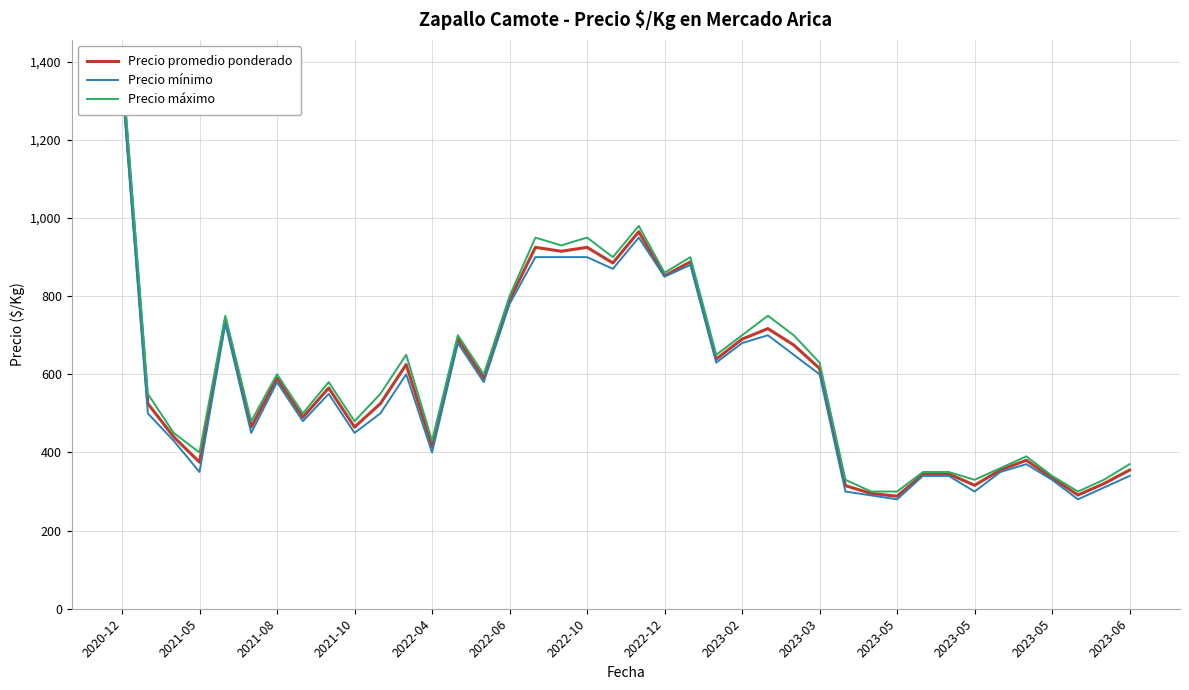

What are all the series names shown in the legend?

Precio promedio ponderado, Precio mínimo, Precio máximo